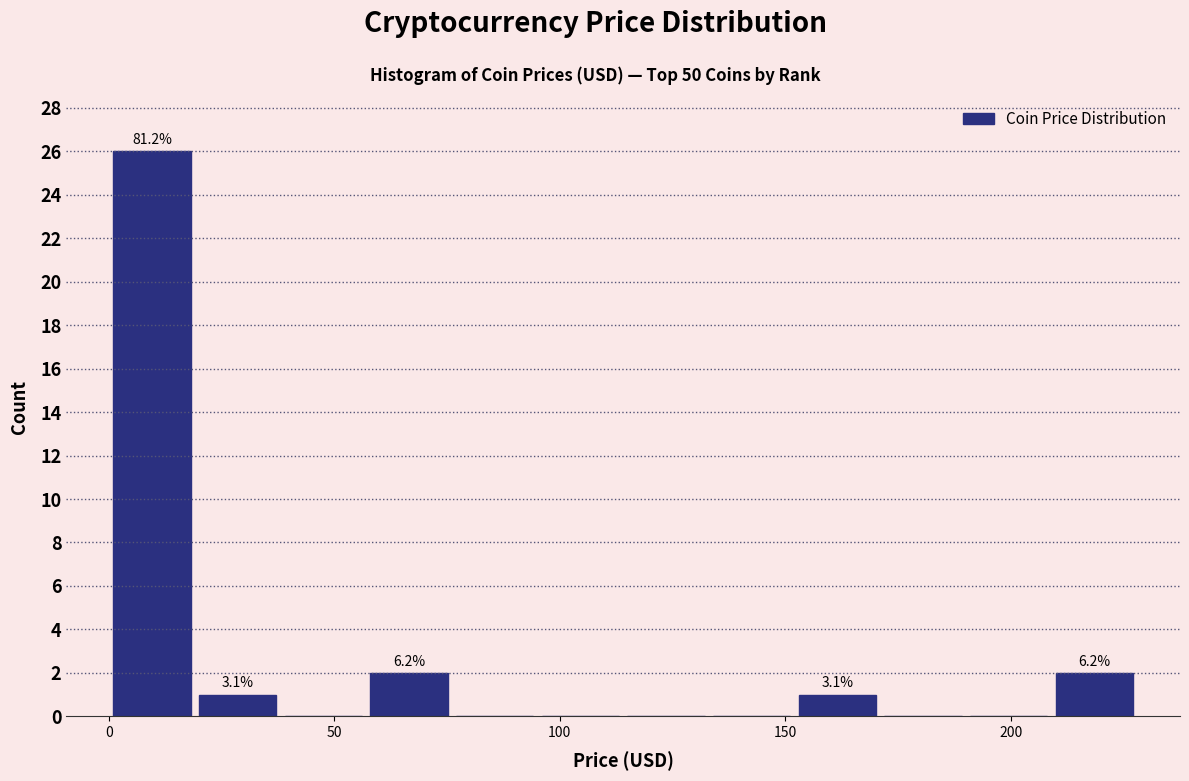

Around what value on the x-axis is the tallest bar? Give the approximate position of its centre, as read against the axis.

10